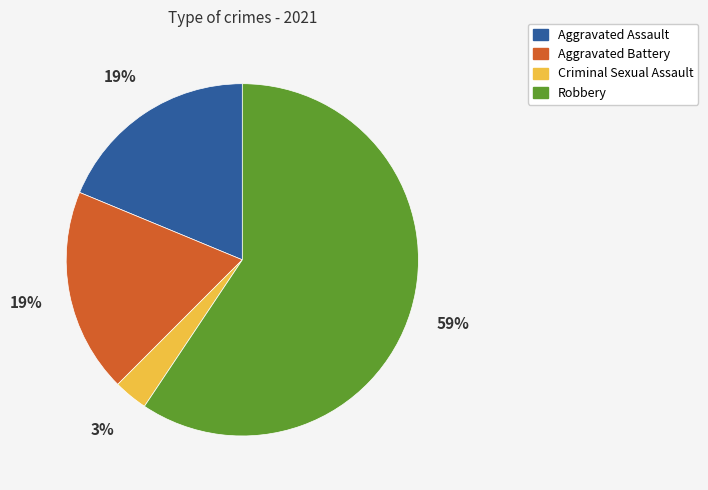

Approximately how many times larger is the value at Aggravated Battery compared to Robbery?

0.3